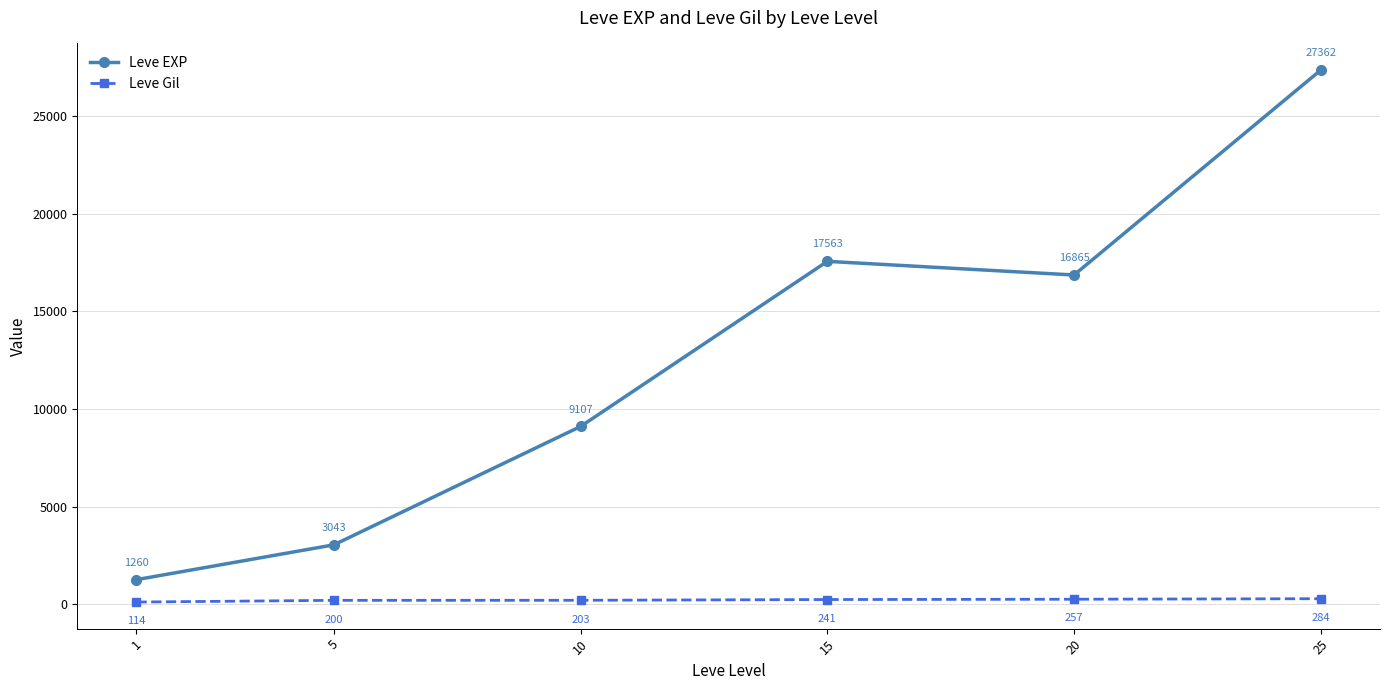

True or false: Leve EXP and Leve Gil cross at least once.

False